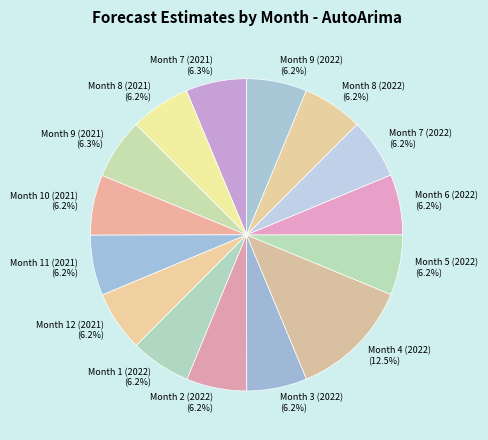

What percentage do Month 7 (2022) and Month 8 (2022) together represent?

12.5%